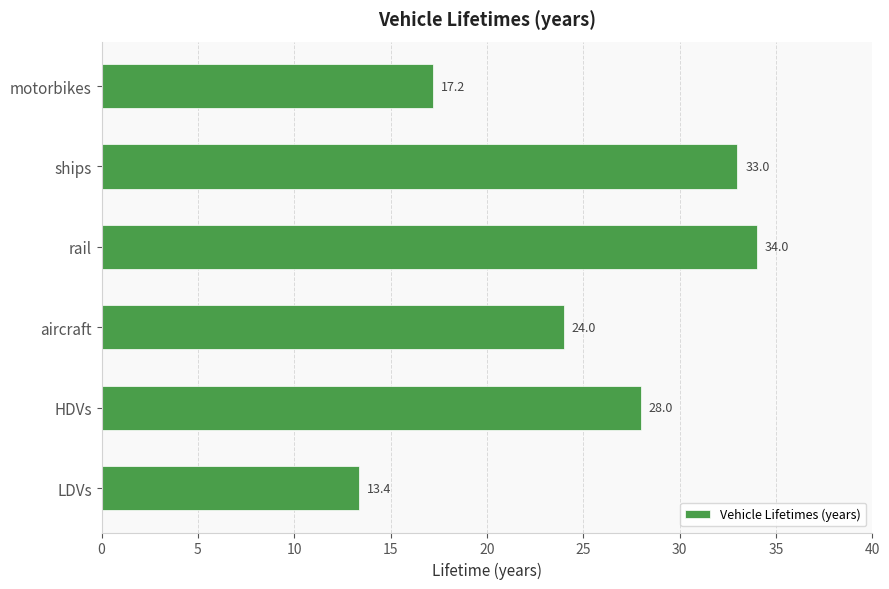

True or false: the data shows 33.0 at ships.

True